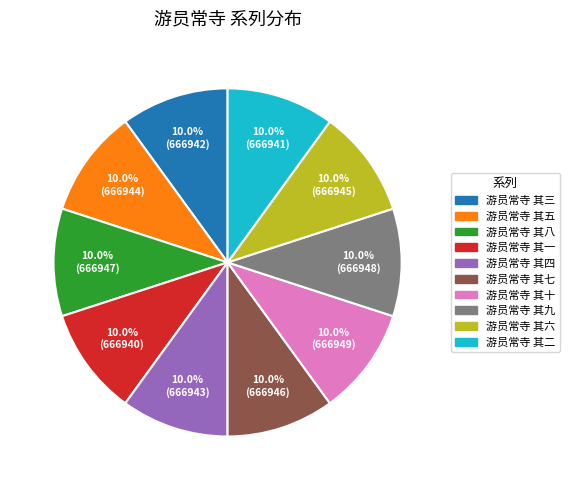

How many segments does this pie chart have?

10